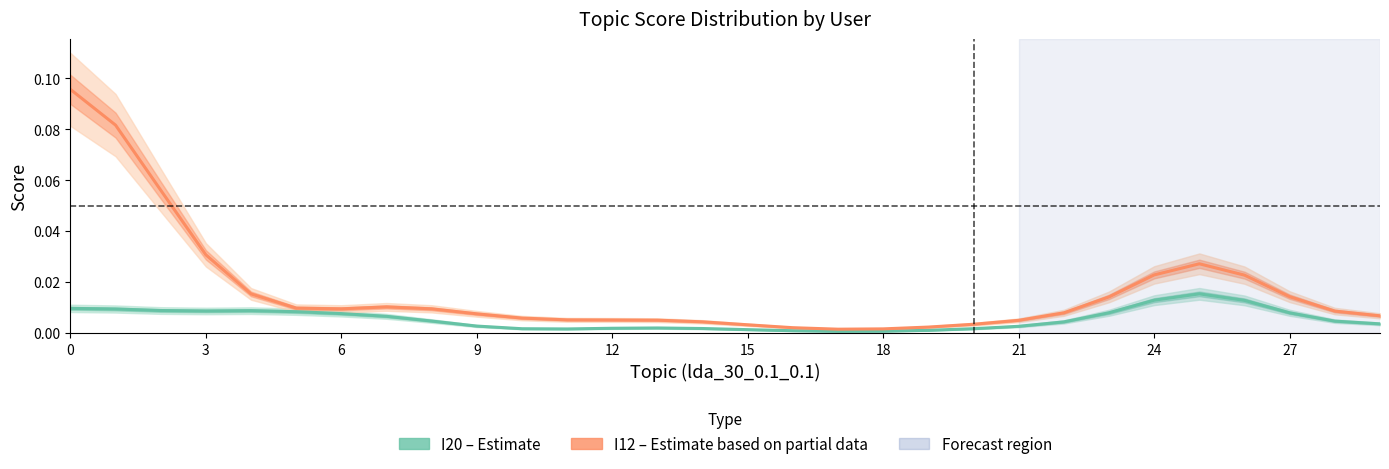

Which series has the largest total across all categories?

I12 (Partial)